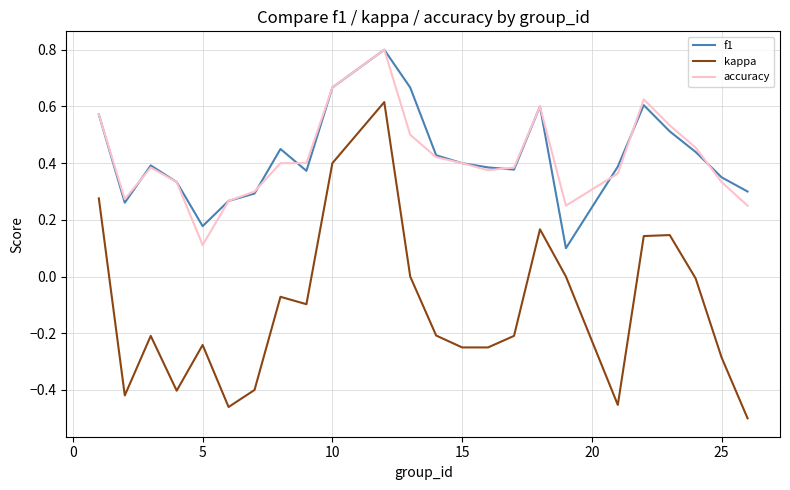

Which series has the widest spread of values?

kappa